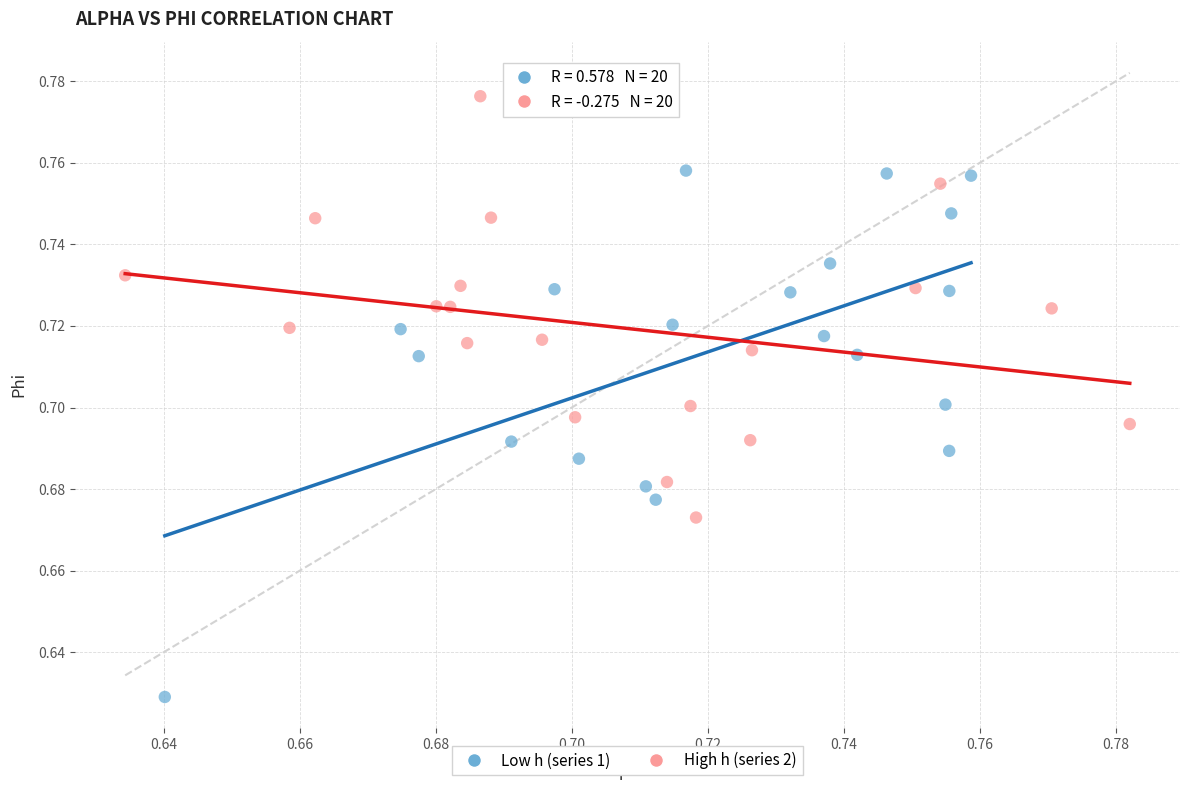

Which series contains the highest Y value?

High h (series 2)